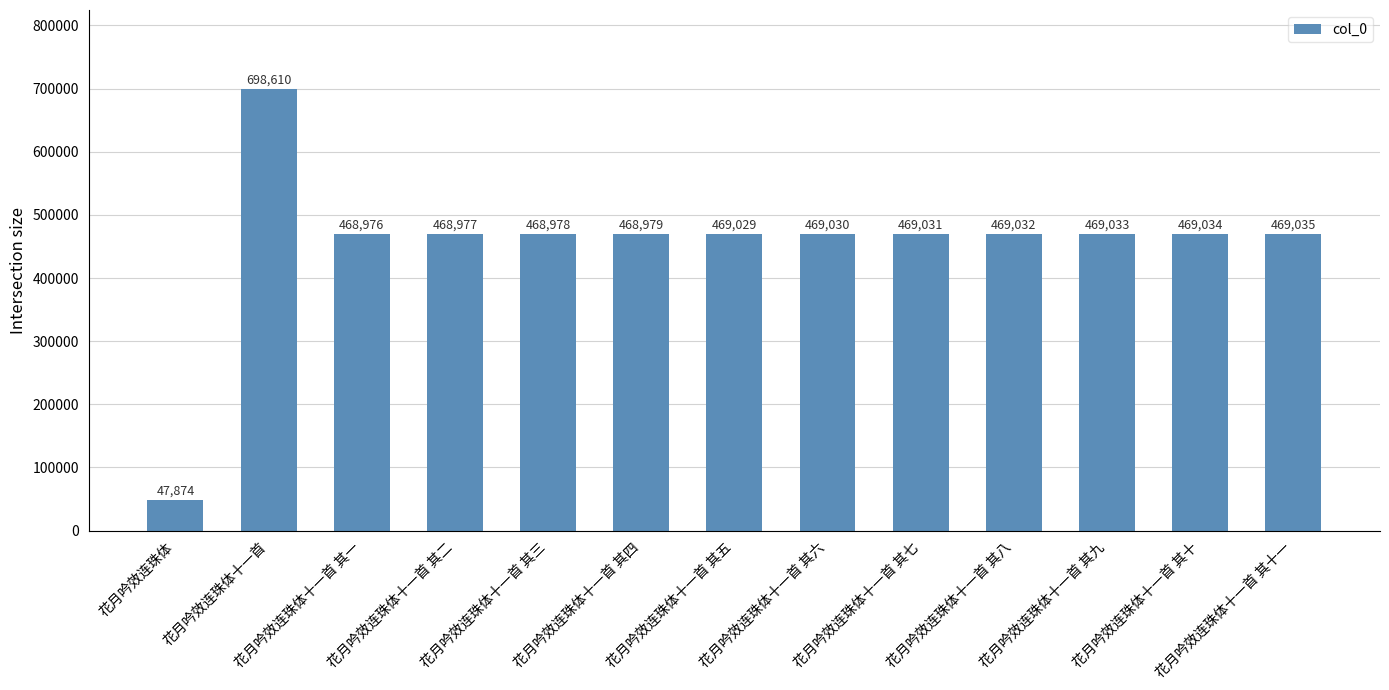

What is the smallest value displayed?

47874